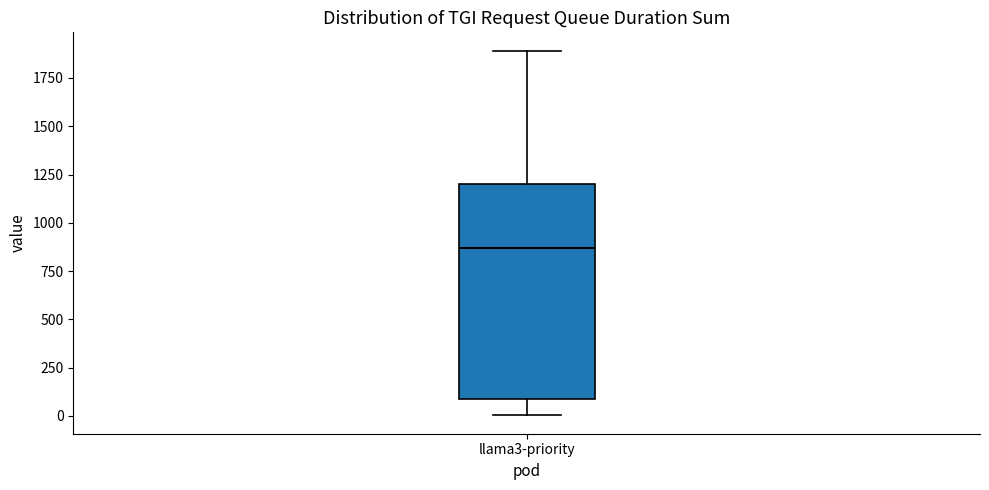

Transcribe this box plot: give where the median line is, the range the box spans, and where the two whiskers end, as read against the y-axis. The values are not printed on the chart, so give them approximately, as read against the axis.

median 850, box 100 to 1200, whiskers 0 to 1900